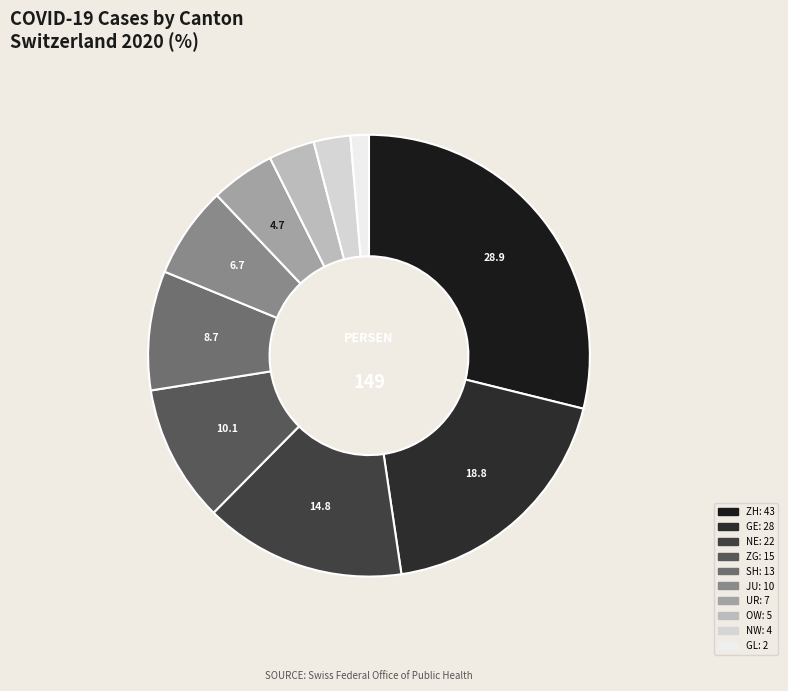

How many slices are in this pie chart?

10